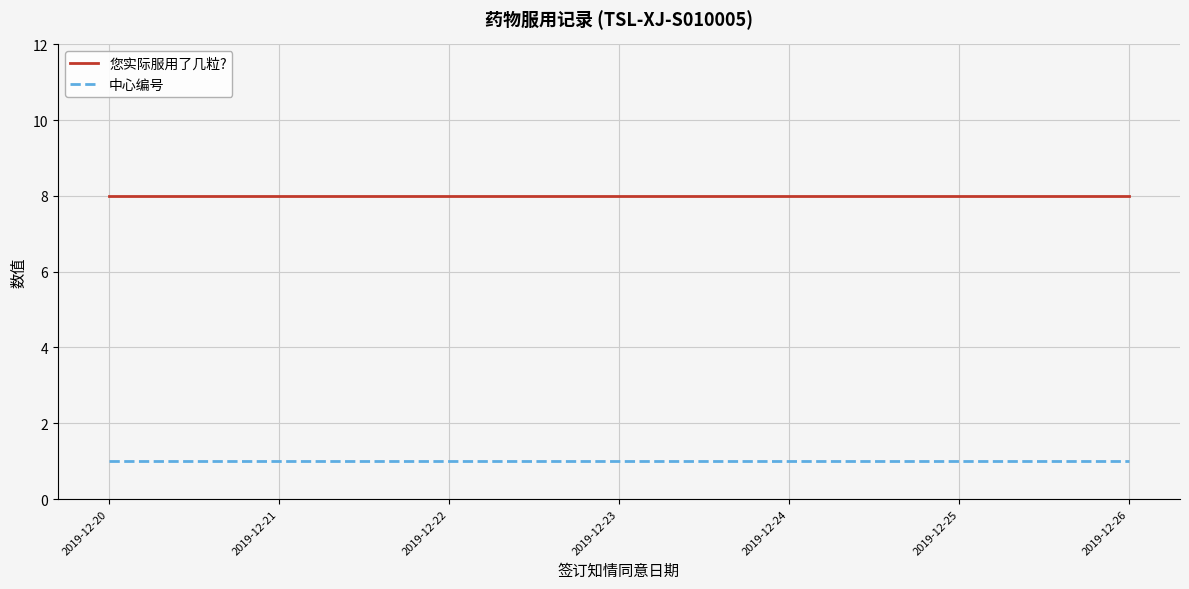

Which series has the largest range (max minus min)?

您实际服用了几粒?